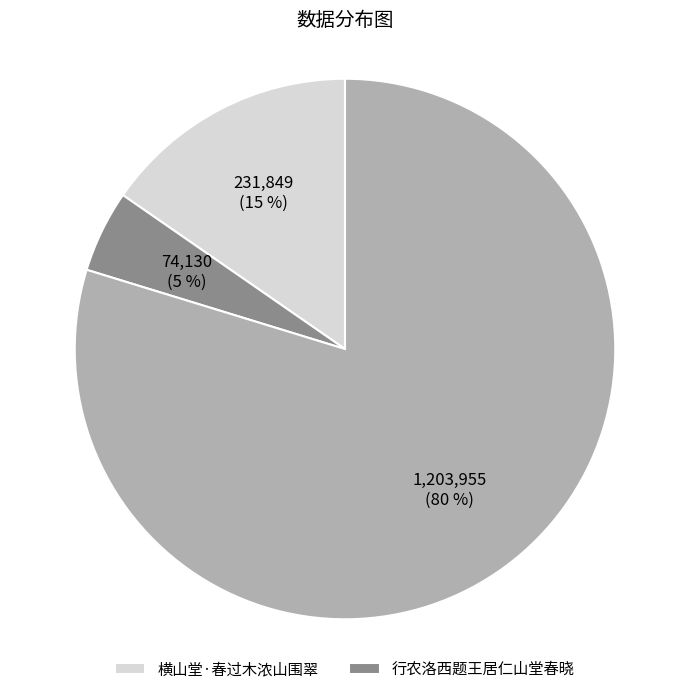

To the nearest percent, what is the average slice percentage?

33%